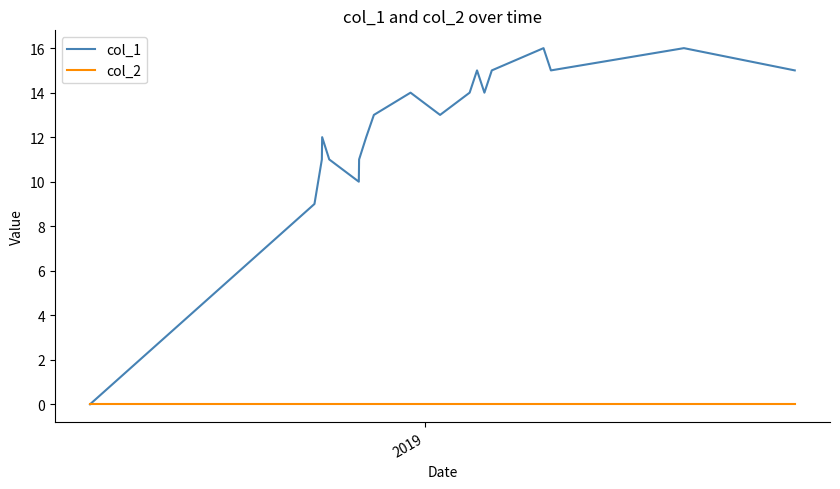

What is the greatest value displayed?

16